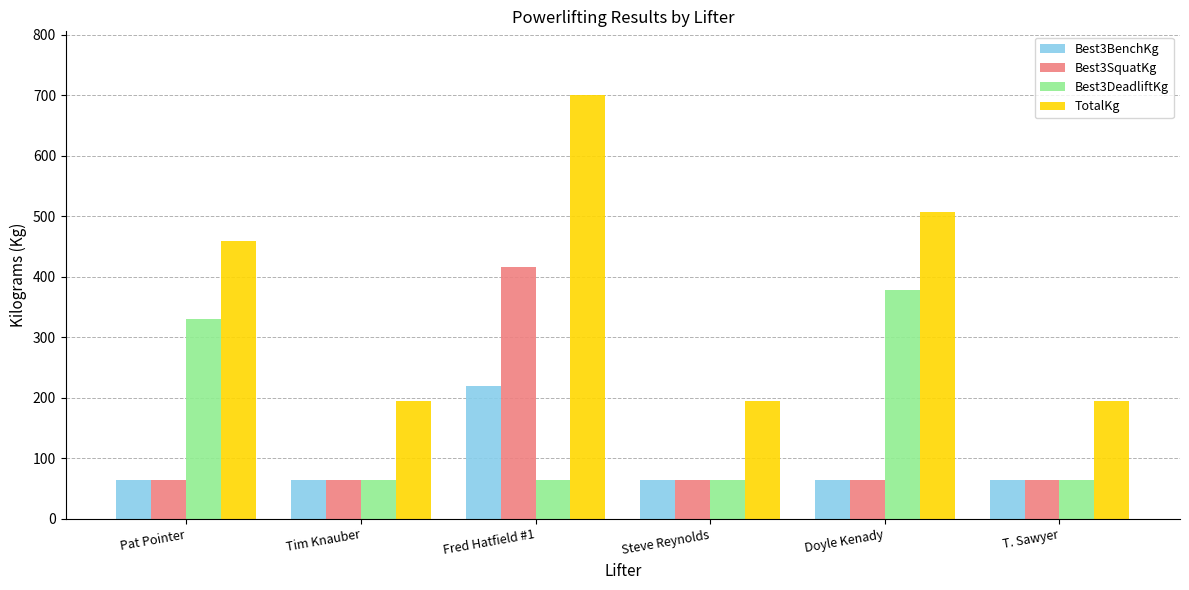

What is the sum of the TotalKg values at Steve Reynolds and T. Sawyer?

390.0